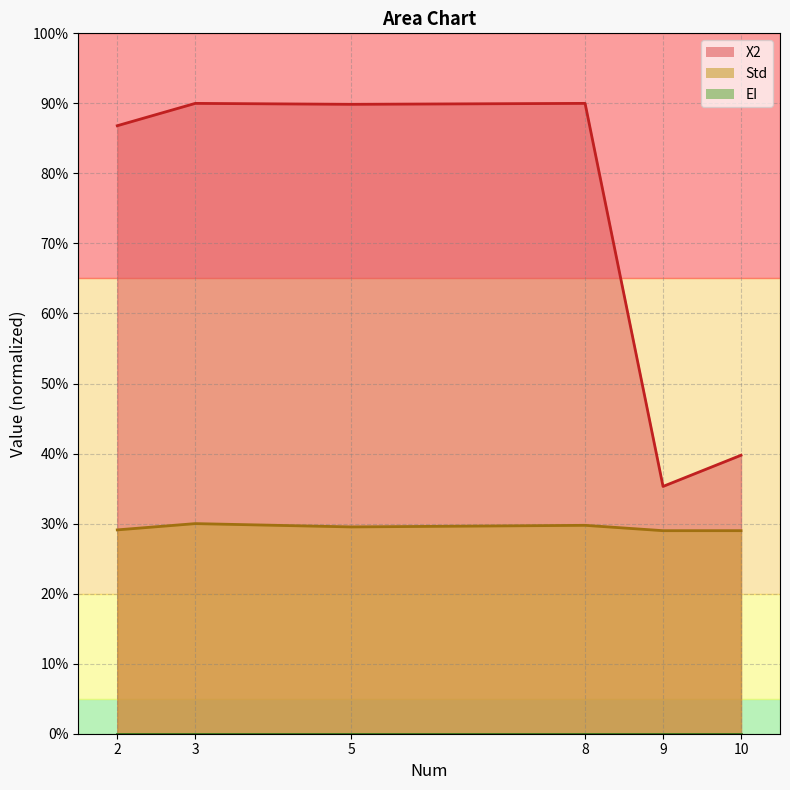

Between 3 and 10, which is larger?

3